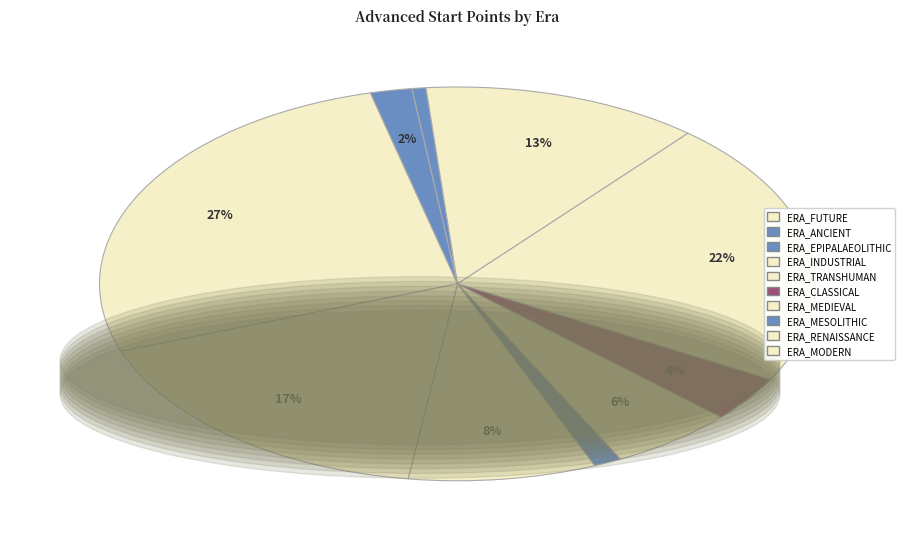

Between ERA_MEDIEVAL and ERA_MESOLITHIC, which is larger?

ERA_MEDIEVAL